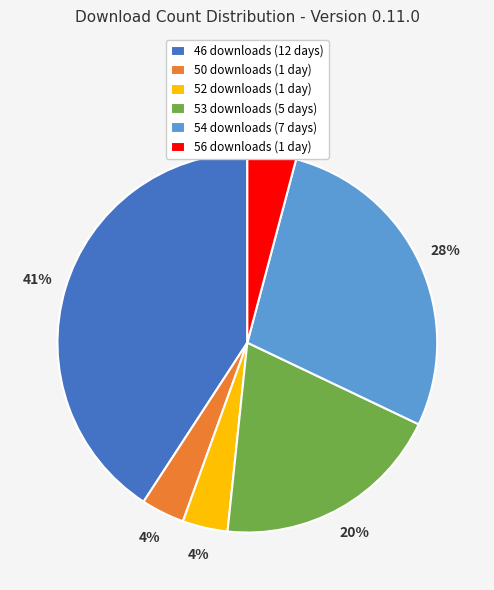

Does 52 downloads (1 day) account for over 50% of the chart?

No